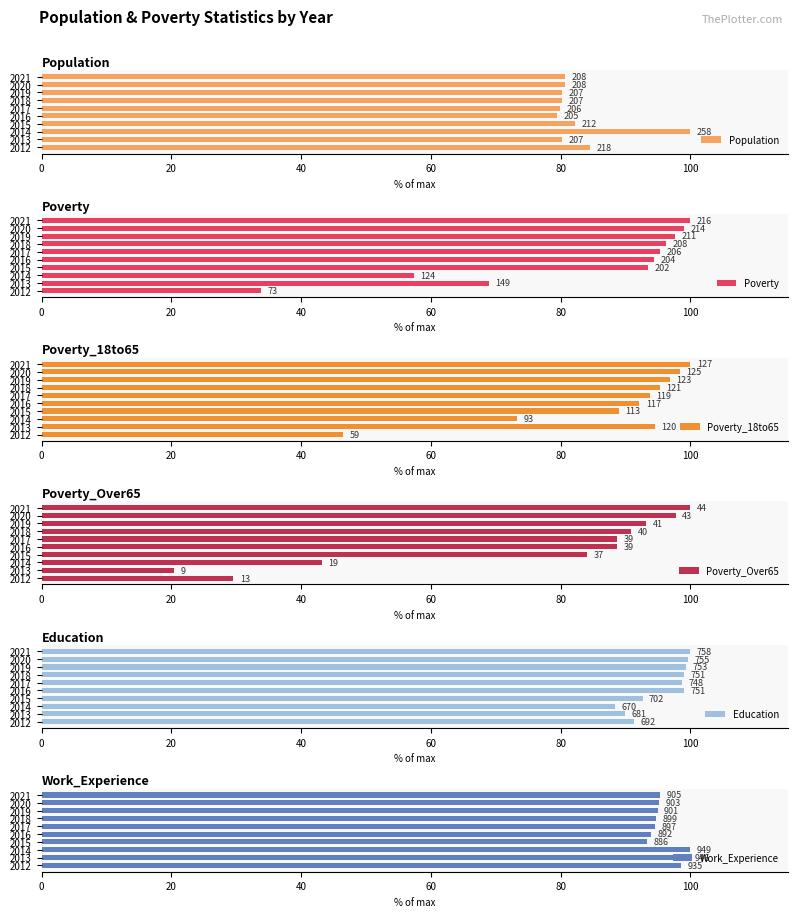

Which series has the largest total across all categories?

Work_Experience